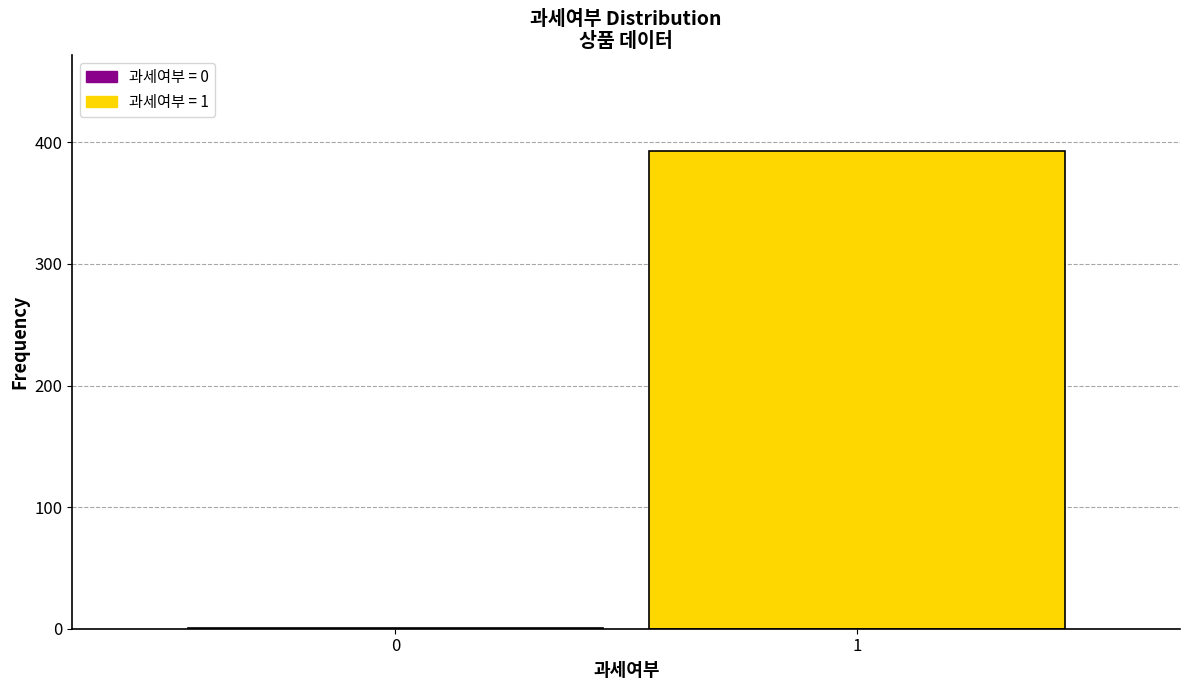

Reading left to right, list all the values displayed in this chart.

0=1	1=393